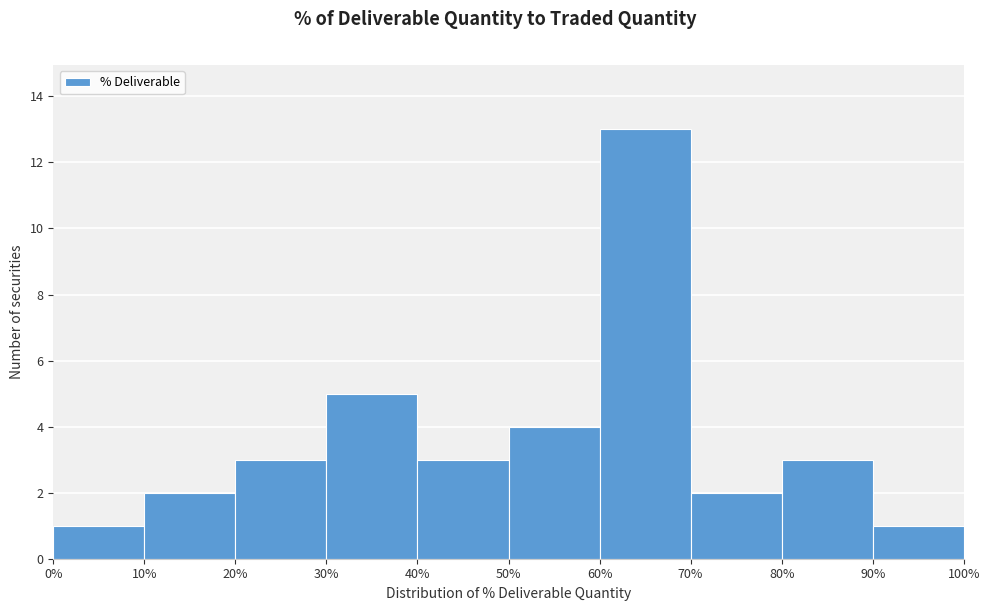

Reading left to right, transcribe this chart: for each bar, give the range it covers on the x-axis and its height. The values are not printed on the chart, so give them approximately, as read against the axis.

0% to 10%: 1
10% to 20%: 2
20% to 30%: 3
30% to 40%: 5
40% to 50%: 3
50% to 60%: 4
60% to 70%: 13
70% to 80%: 2
80% to 90%: 3
90% to 100%: 1